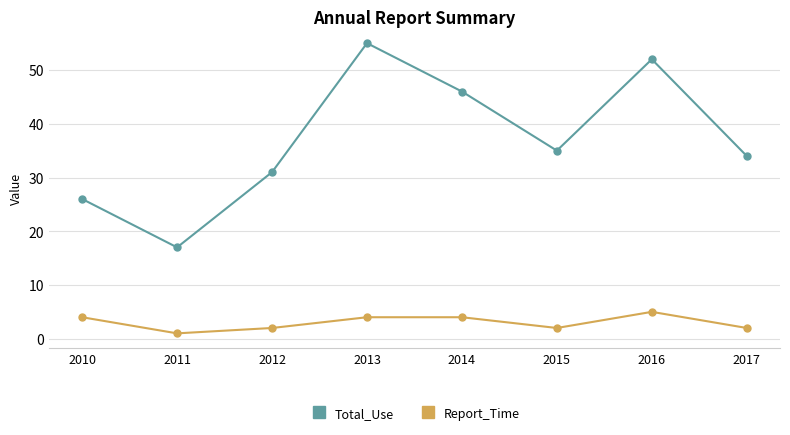

Rank the series by their average value, from highest to lowest.

Total_Use, Report_Time